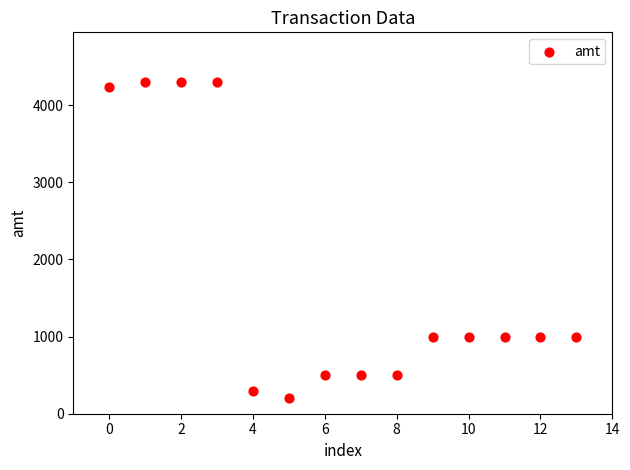

What is the range of Y values (max minus min)?

4100